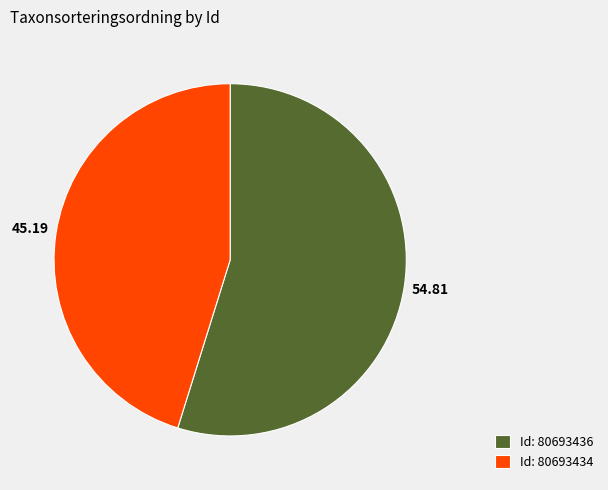

Which category has the smallest portion of the pie?

Id: 80693434